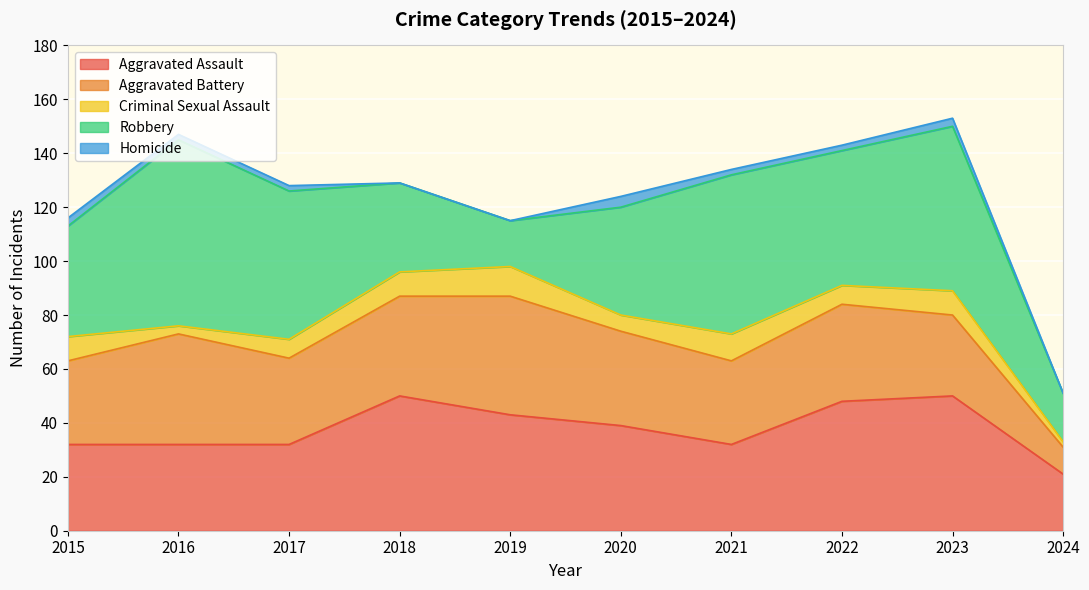

What are all the series names shown in the legend?

Aggravated Assault, Aggravated Battery, Criminal Sexual Assault, Robbery, Homicide